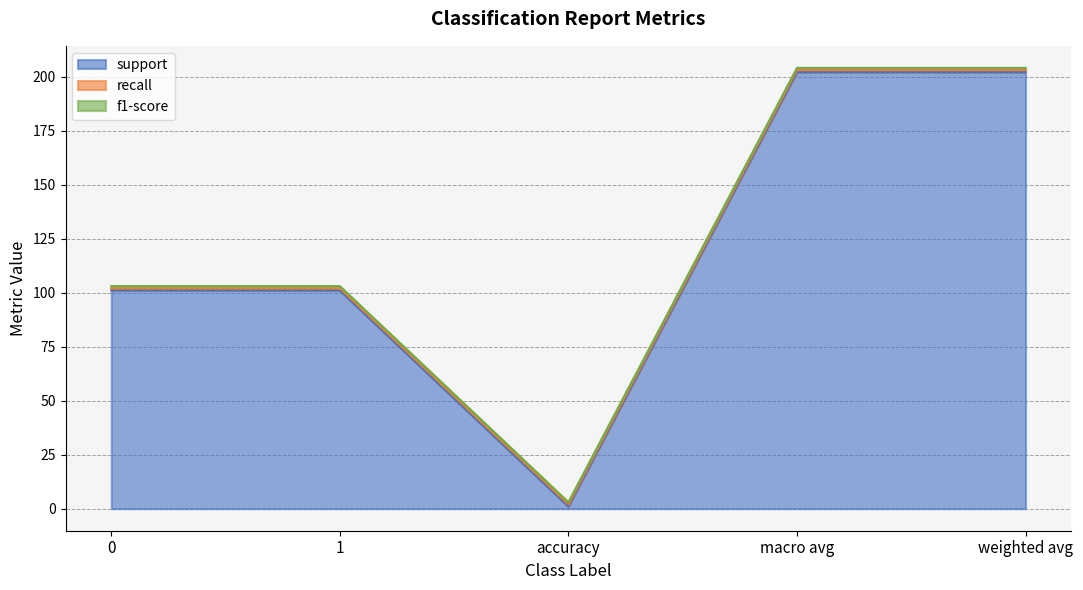

Reading left to right, list all the values displayed in this chart.

support: 0=101	1=101	accuracy=1	macro avg=202	weighted avg=202
recall: 0=1	1=1	accuracy=1	macro avg=1	weighted avg=1
f1-score: 0=1	1=1	accuracy=1	macro avg=1	weighted avg=1